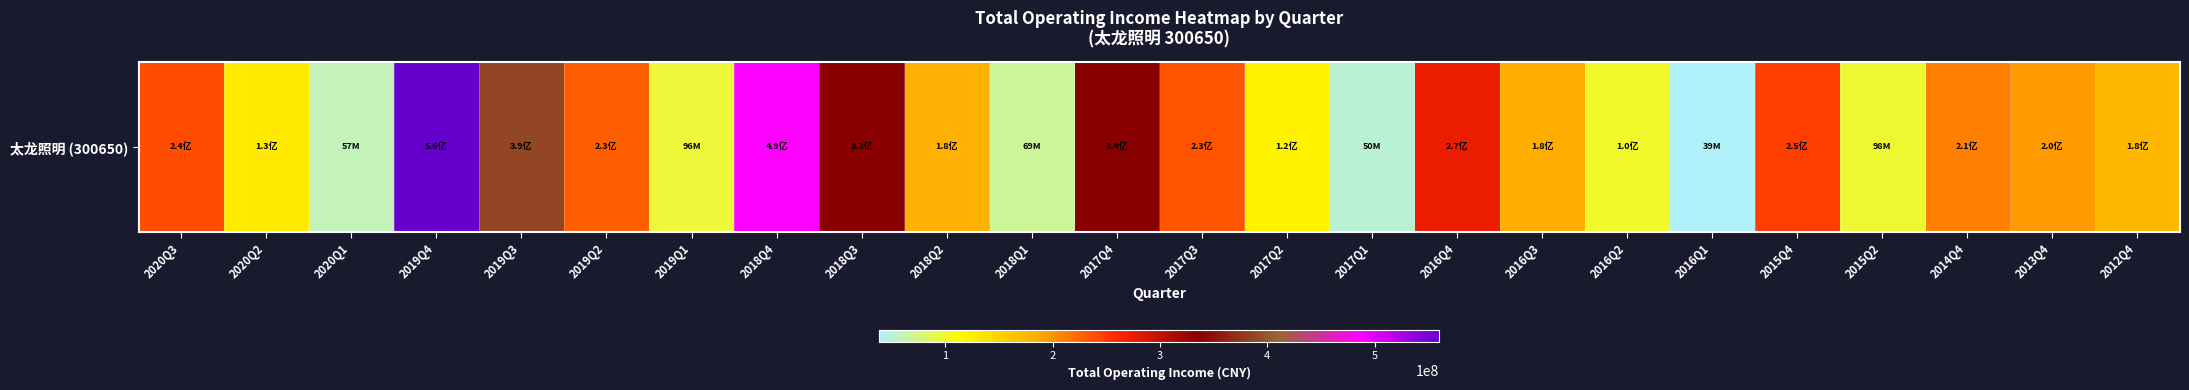

Reading left to right, extract all data points from this chart.

239111376.9	129342949.8	57481707.9	560373495.9	388399845.7	228808007.8	96469037.7	486898545.8	334748457.8	181572079.2	68790670.1	337756575.0	234276647.7	121922294.1	49995416.1	273117534.2	184879084.0	100216964.6	38522052.5	247762827.0	97677759.5	211491621.1	196037313.7	175675996.9